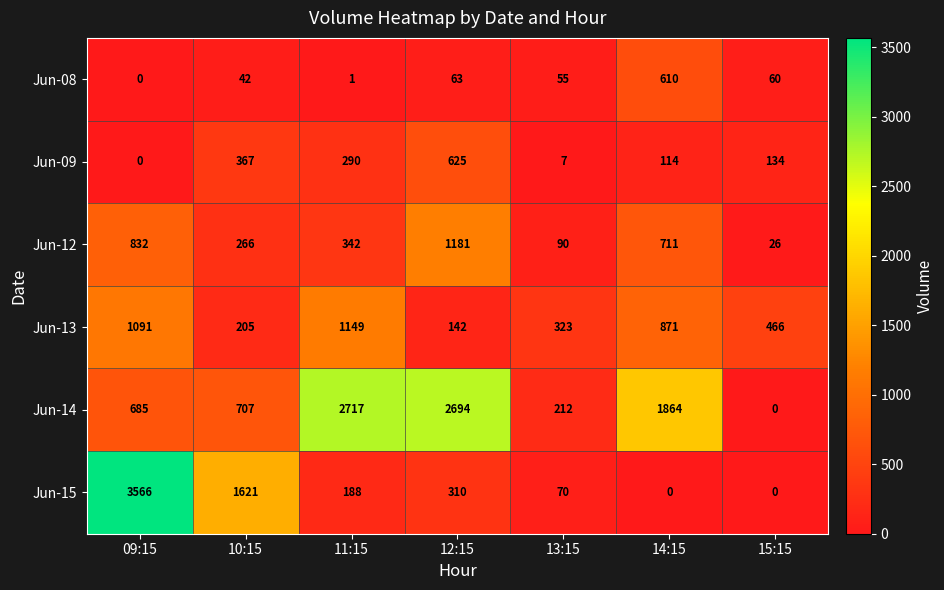

At which label is Jun-15 closest to 1783?

10:15